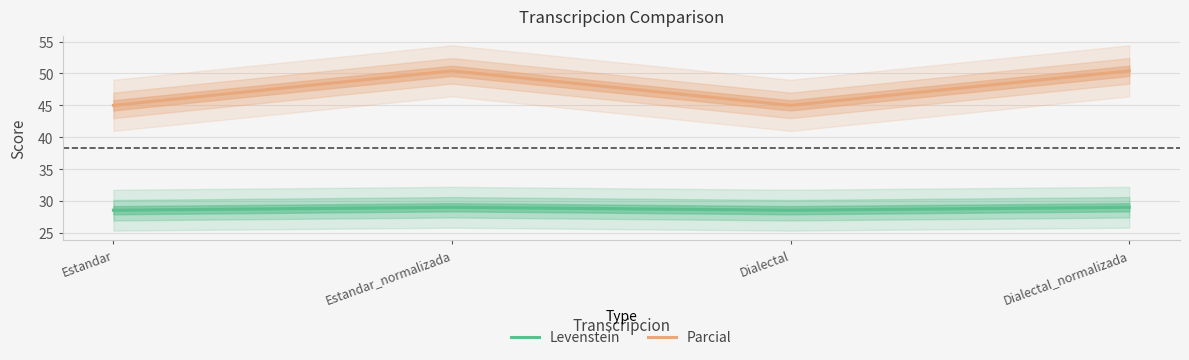

Reading left to right, extract all data points from this chart.

Levenstein: Estandar=28.6	Estandar_normalizada=29.0	Dialectal=28.6	Dialectal_normalizada=29.0
Parcial: Estandar=45.0	Estandar_normalizada=50.4	Dialectal=45.0	Dialectal_normalizada=50.4